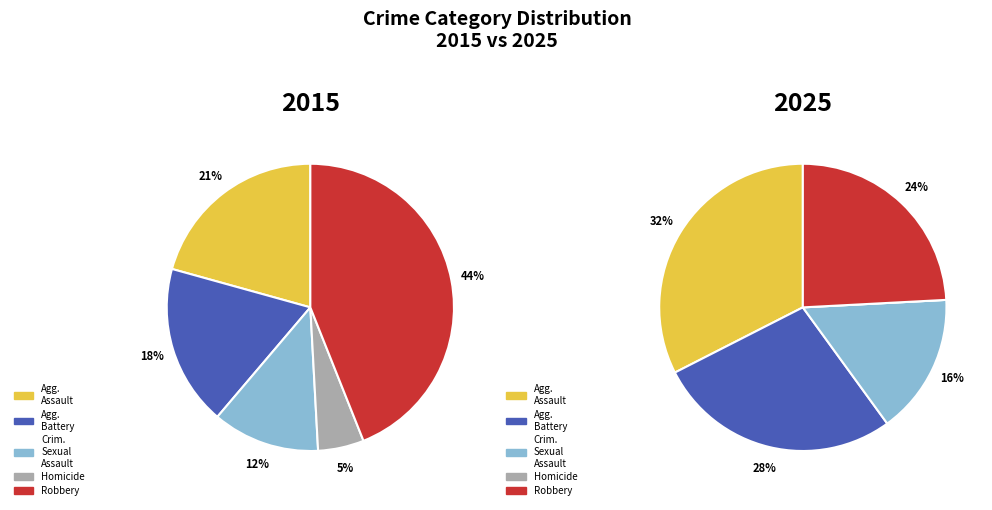

How many segments does this pie chart have?

5